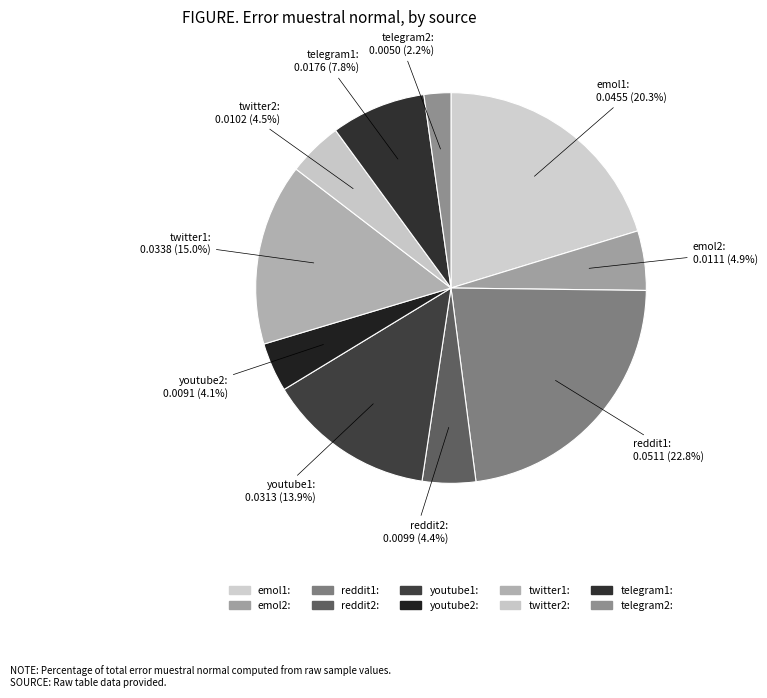

Which slice is the smallest?

telegram2: